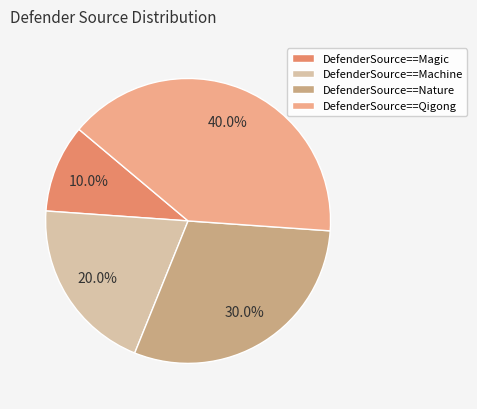

What is the total percentage of DefenderSource==Nature and DefenderSource==Qigong?

70.0%